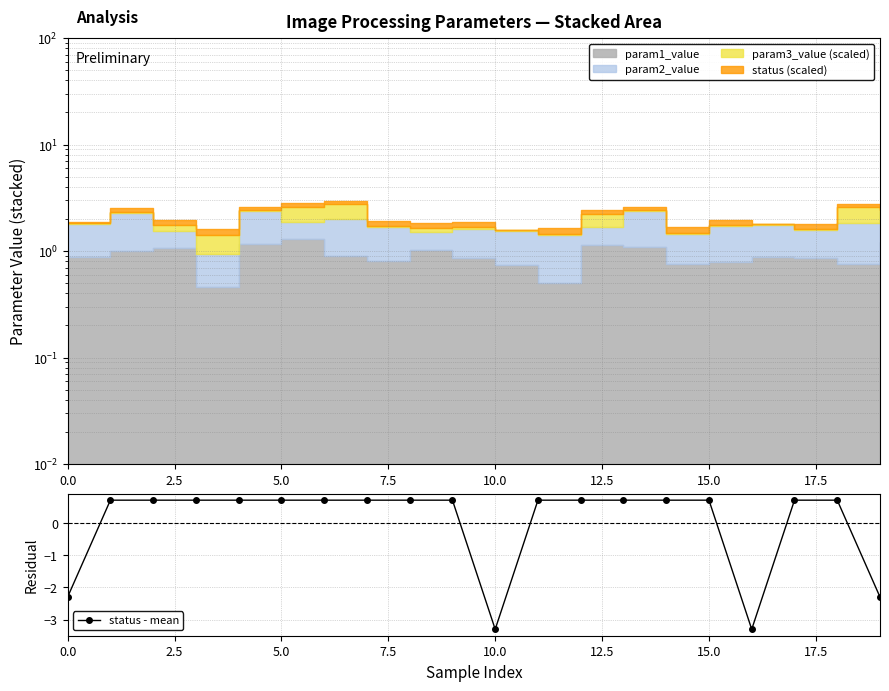

How many negative values are there?

4